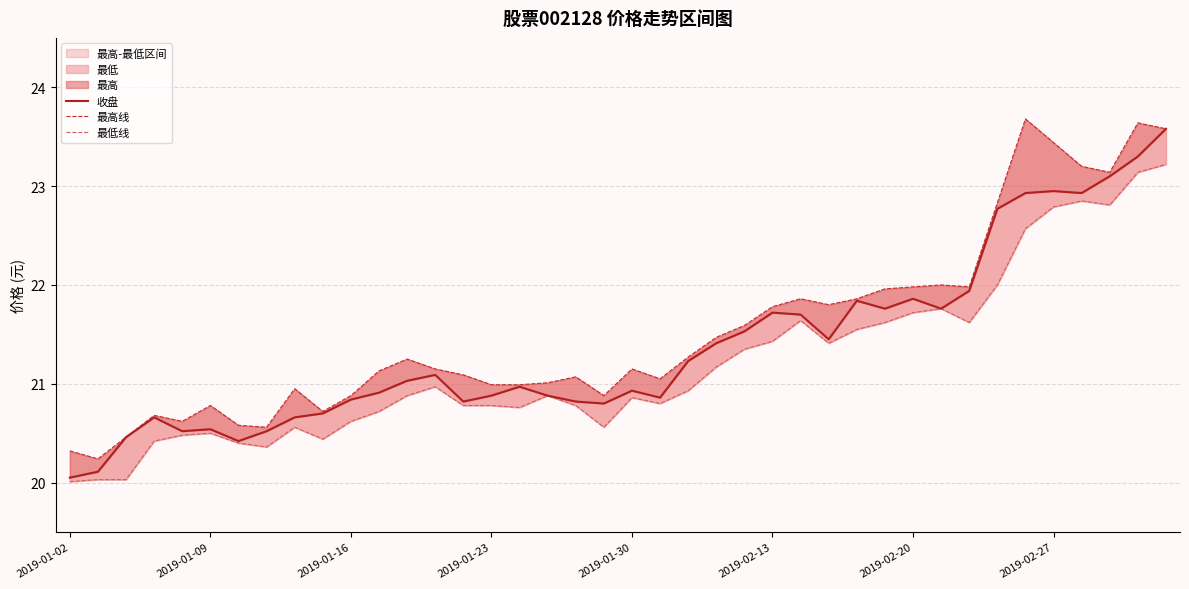

True or false: 收盘 has more than 0 interior local peaks.

True